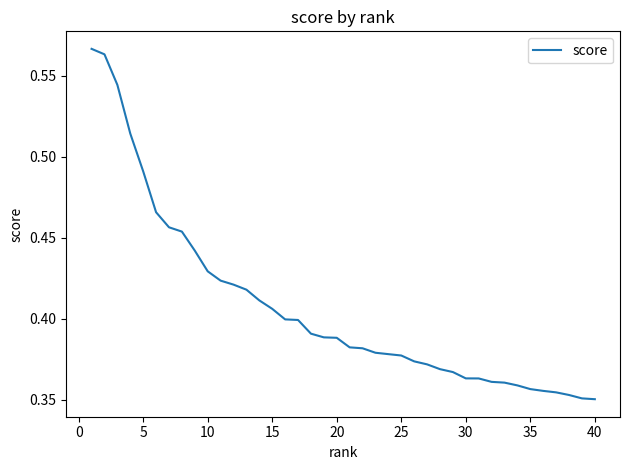

How many lines are shown in the chart?

1